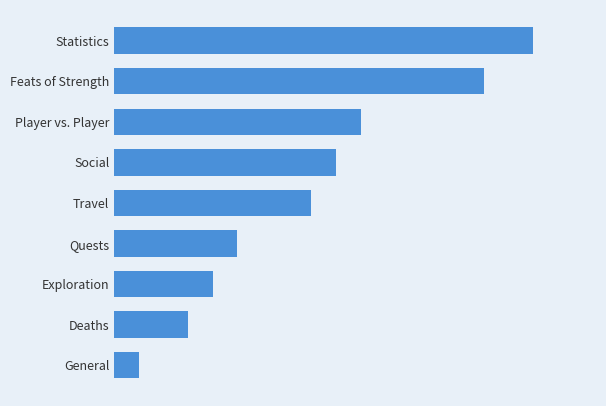

Does the chart contain any negative values?

No